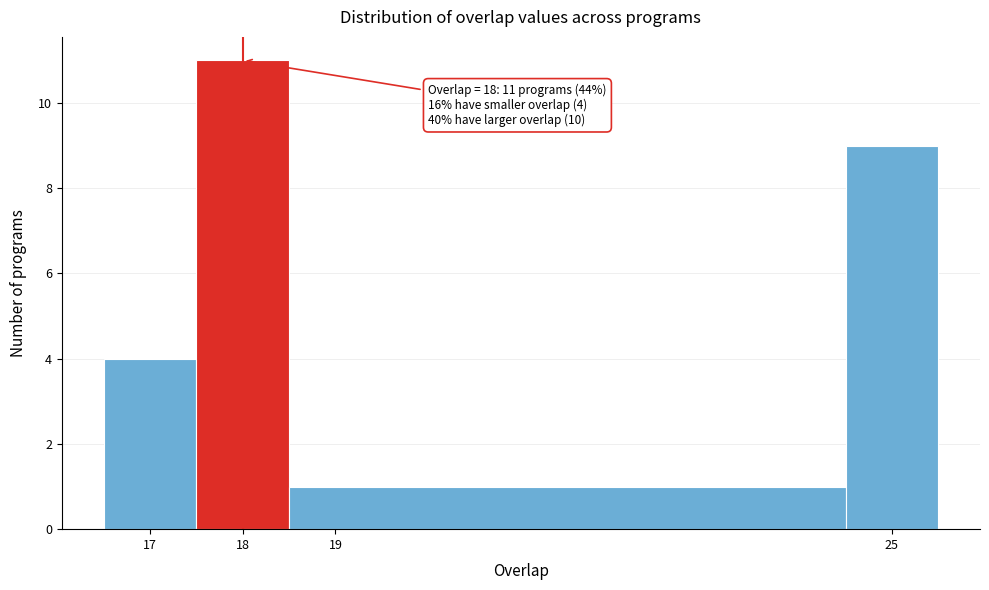

Which range on the x-axis has the tallest bar?

17.5 to 18.5